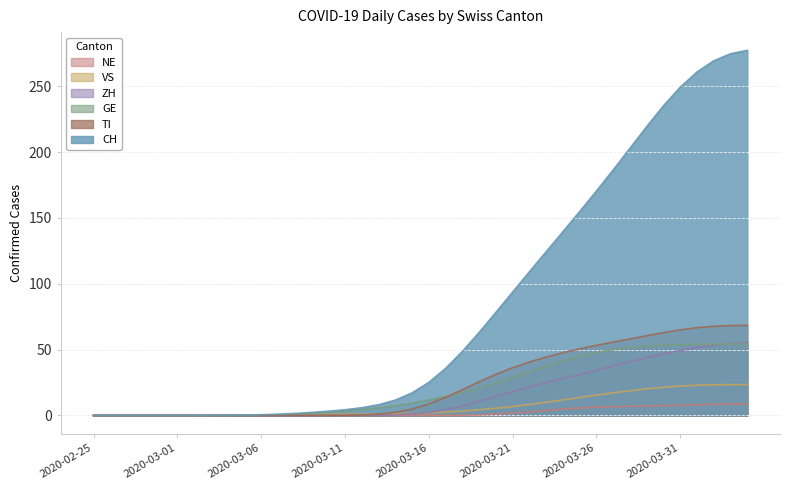

Where is CH nearest to the value 138?

2020-03-24